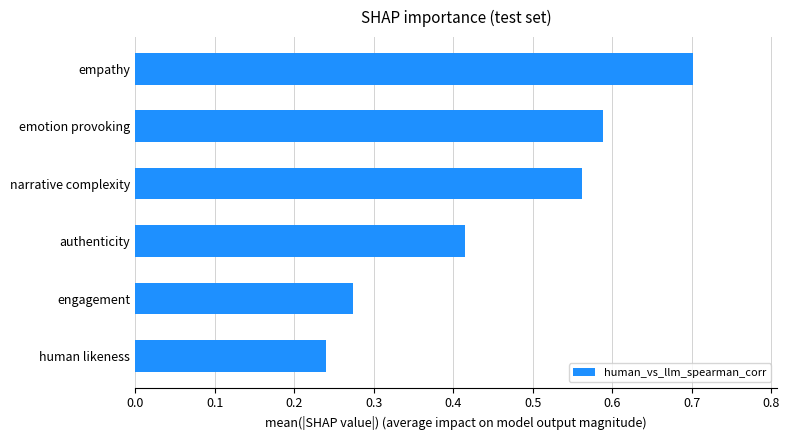

Rank the categories by value from highest to lowest.

empathy, emotion provoking, narrative complexity, authenticity, engagement, human likeness